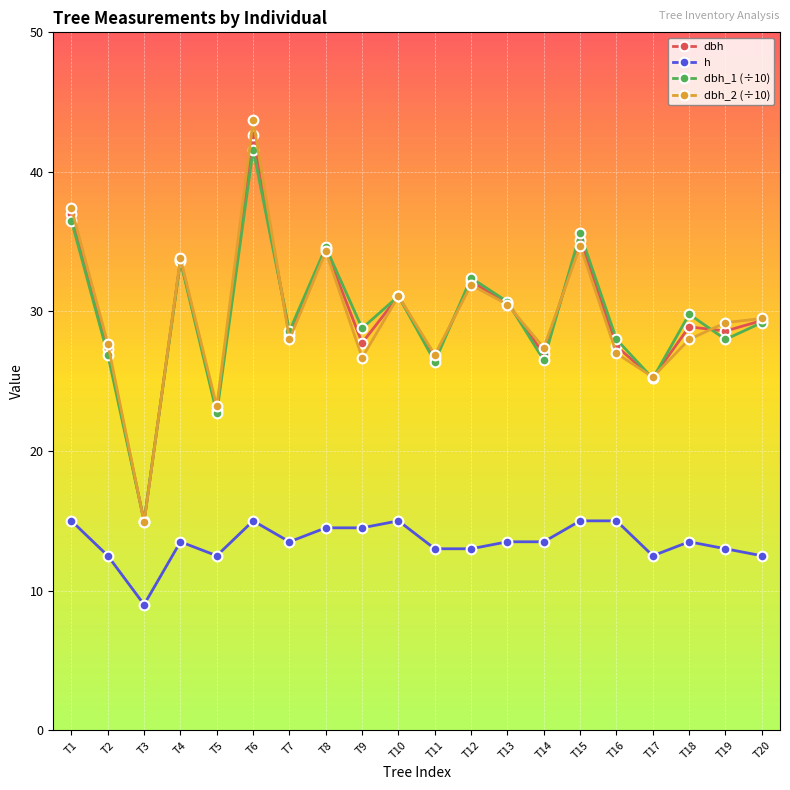

The dbh series shows 42.6 at T6. True or false?

True